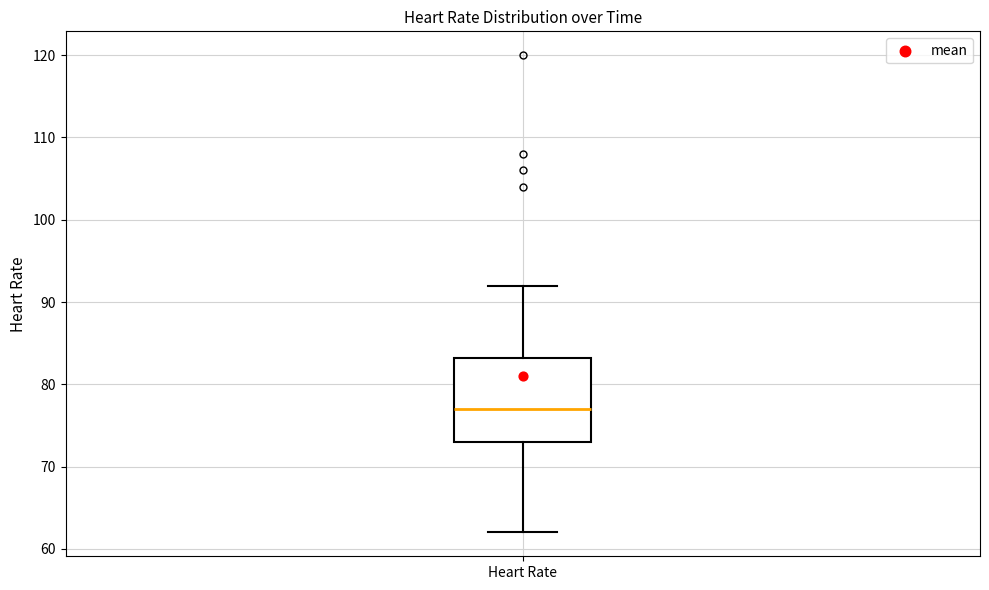

Where does the upper whisker of the box for Heart Rate end on the y-axis? The values are not printed on the chart, so give them approximately, as read against the axis.

92